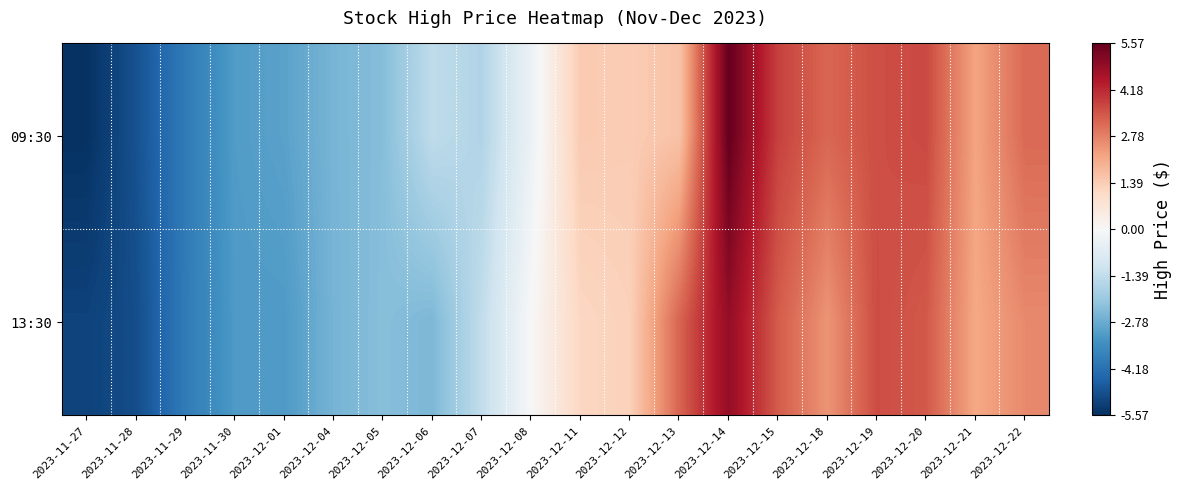

List the series in order of their peak value, highest first.

09:30, 13:30